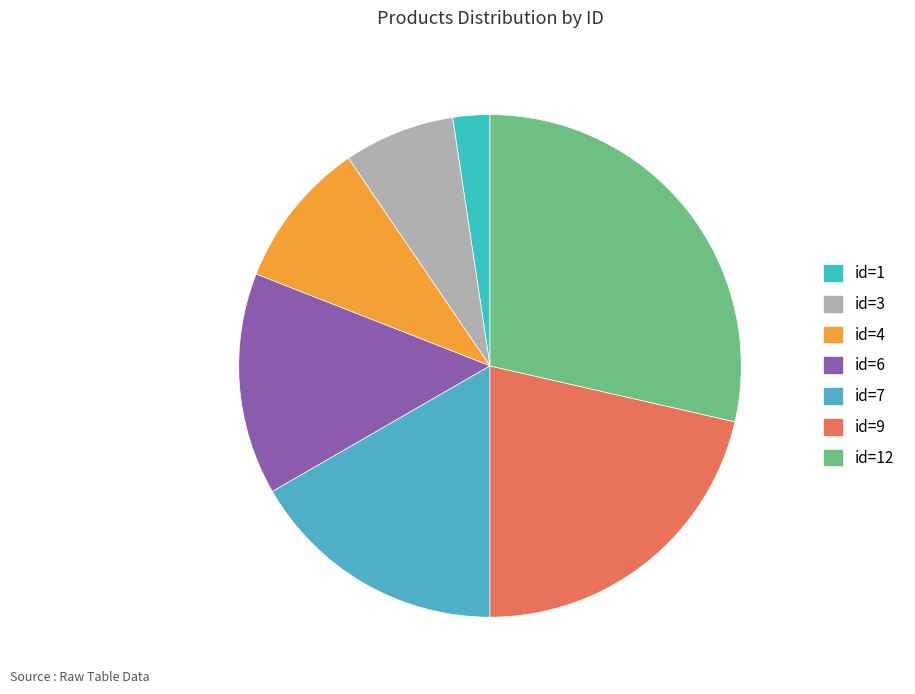

What is the ratio of the value at id=12 to the value at id=1?

12.0